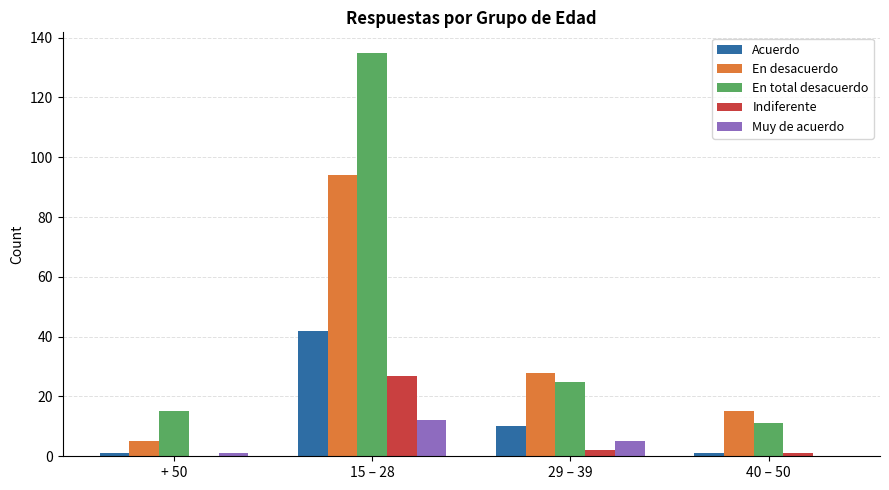

What is the difference between the Muy de acuerdo values at 40 – 50 and 29 – 39?

5